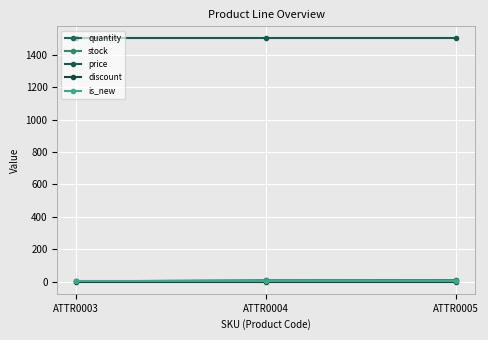

How many values in the quantity series exceed 7?

1